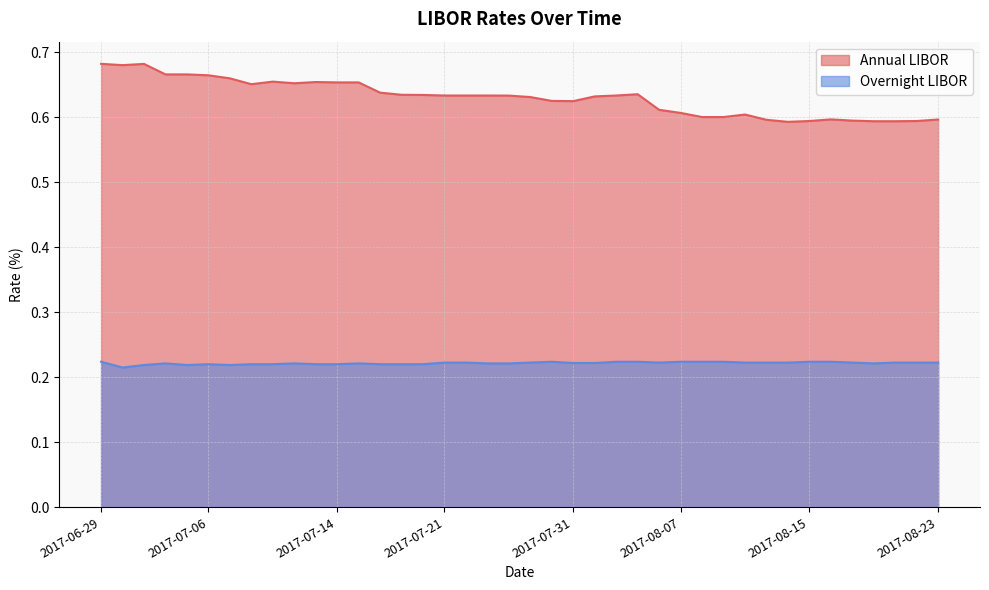

True or false: Annual LIBOR and Overnight LIBOR intersect in this chart.

False